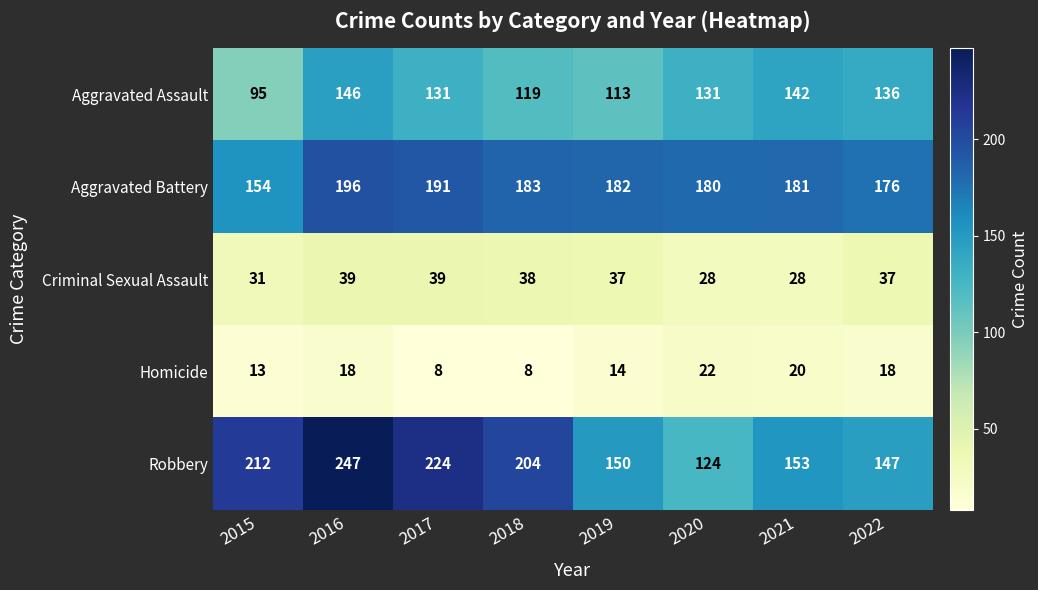

At which label does Aggravated Battery first exceed 182?

2016